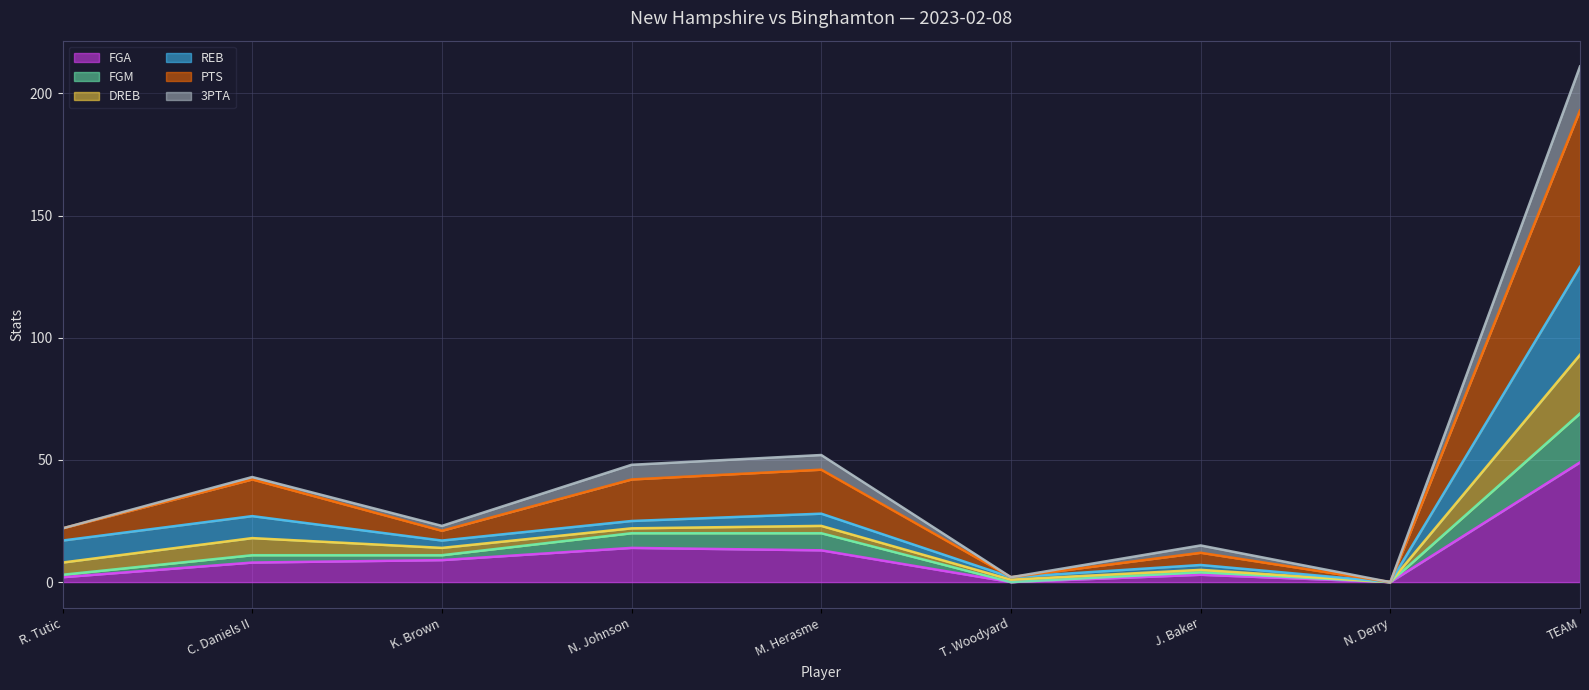

At which category is the sum across all series the highest?

TEAM